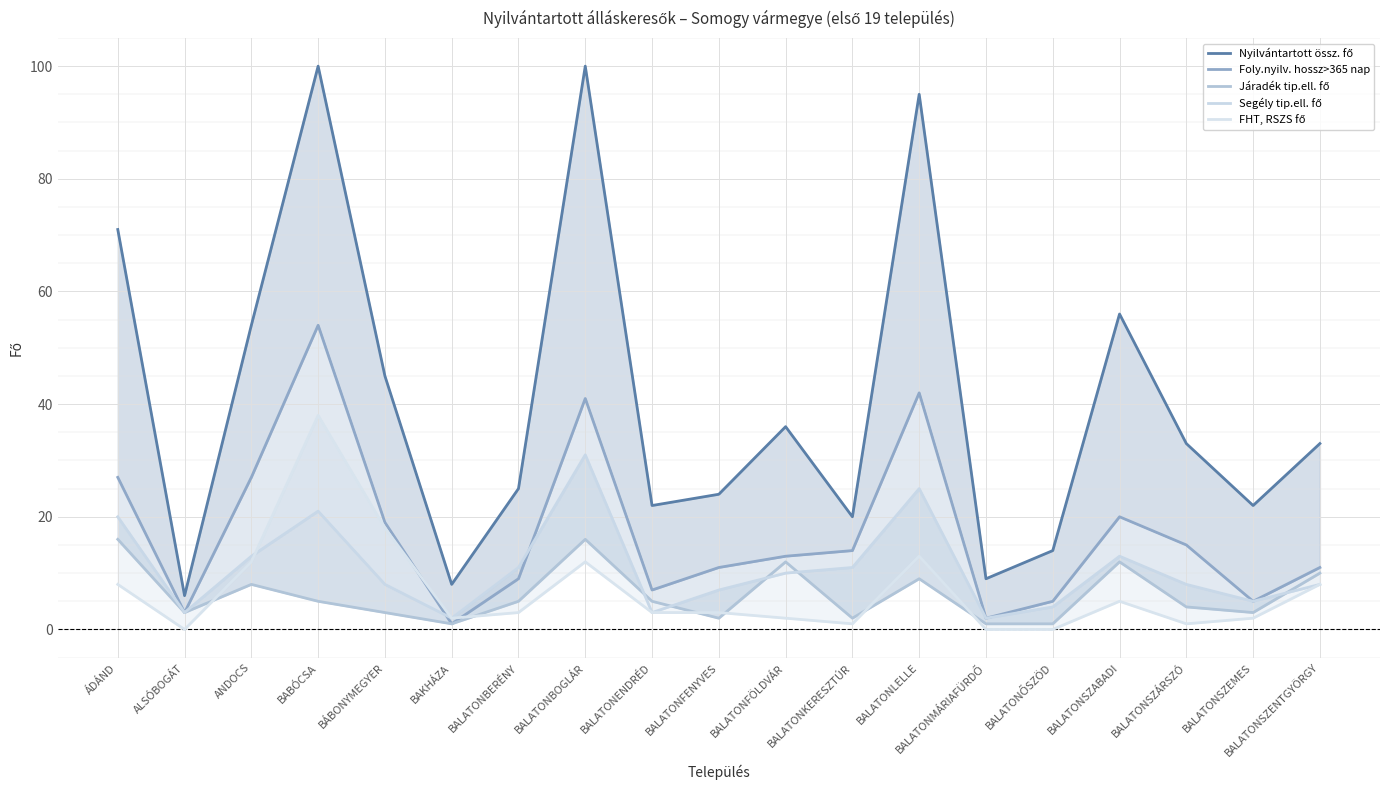

Which category has the highest value in the Segély tip.ell. fő series?

BALATONBOGLÁR